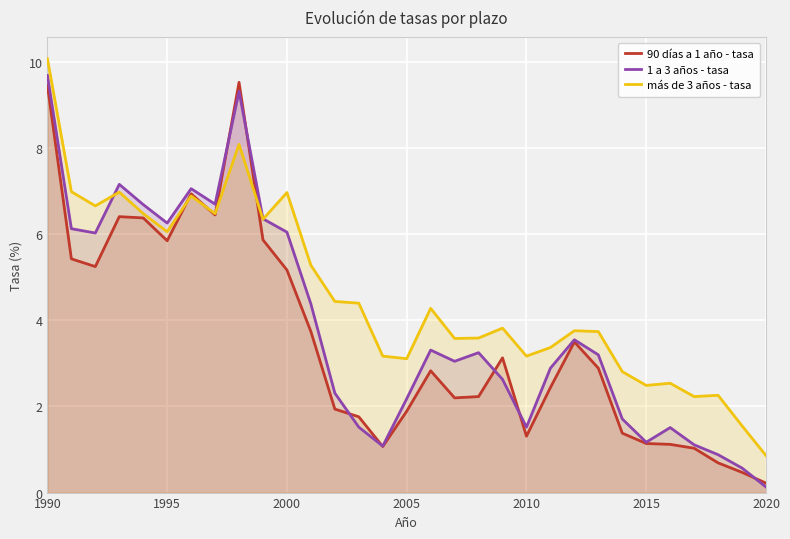

True or false: 1 a 3 años - tasa has a value of 0.5 at 2005.

False